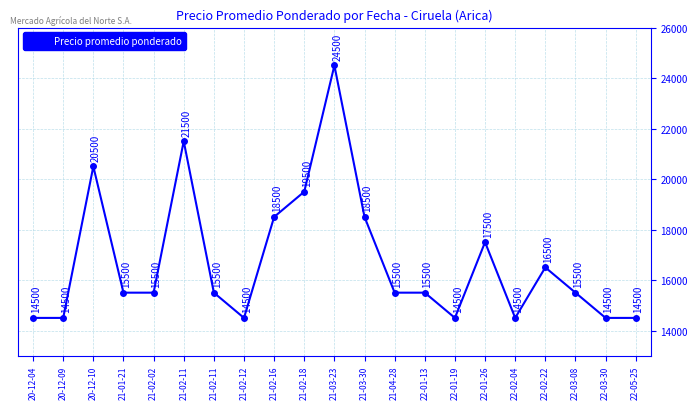

What is the change in value from 21-02-11 to 22-03-30?

-1000